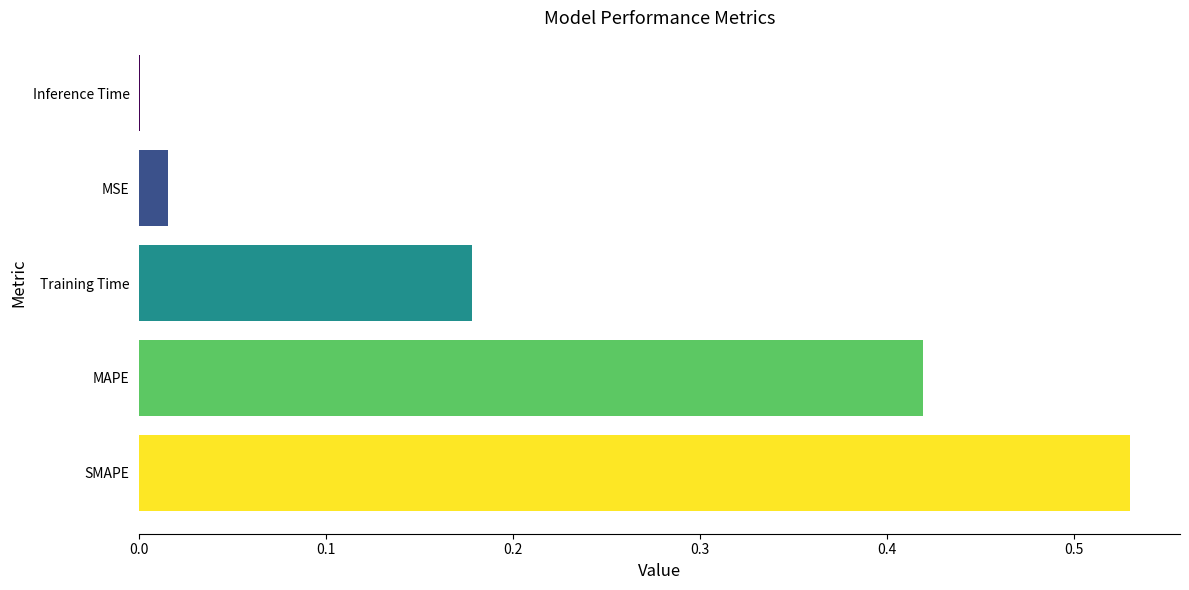

The value at Inference Time is 0.0. True or false?

True